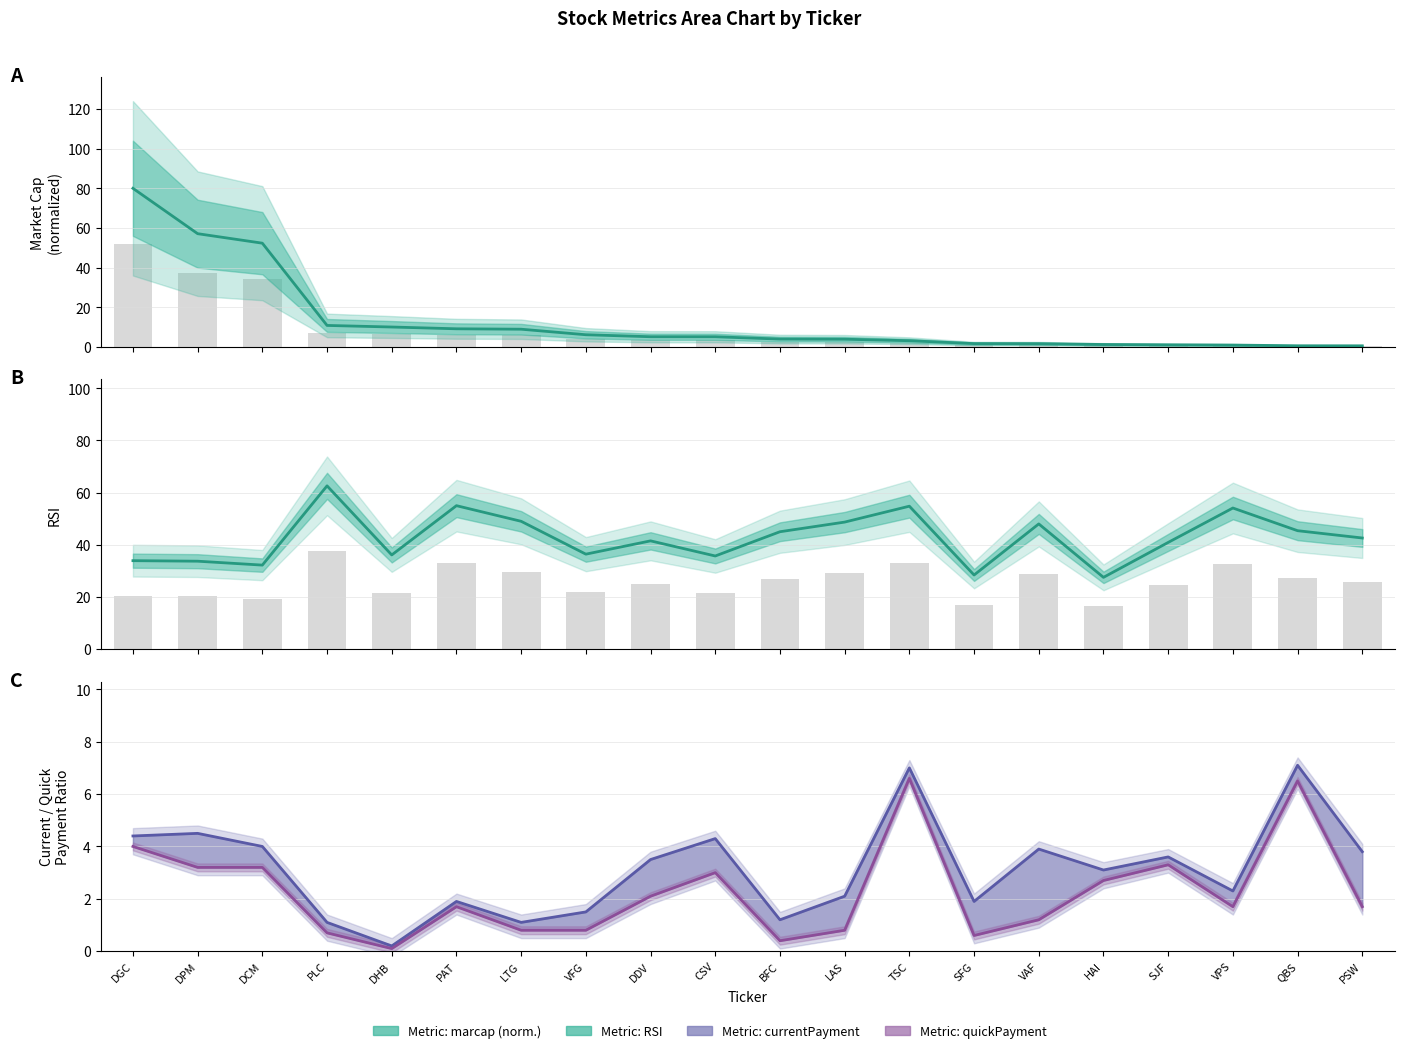

What is the difference between the second highest and minimum values in the marcap series?

56.6